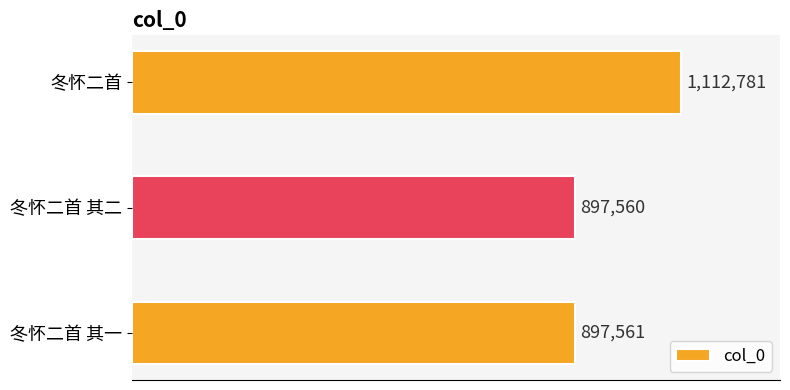

Are the bars grouped side by side (vs. stacked)?

No